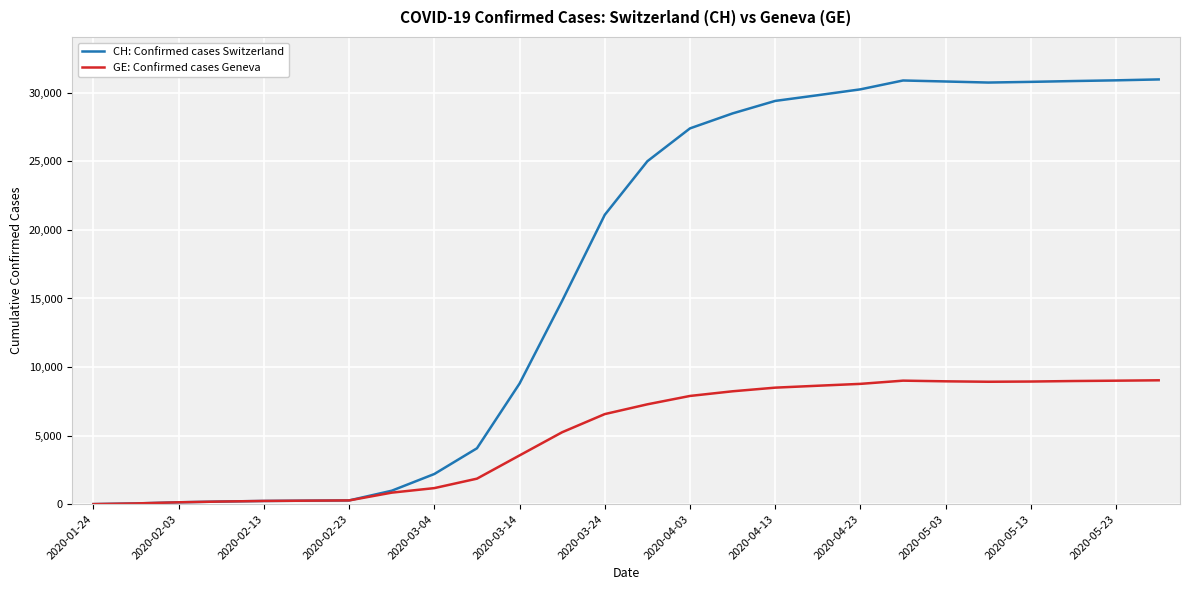

Rank the series by their average value, from lowest to highest.

GE: Confirmed cases Geneva, CH: Confirmed cases Switzerland